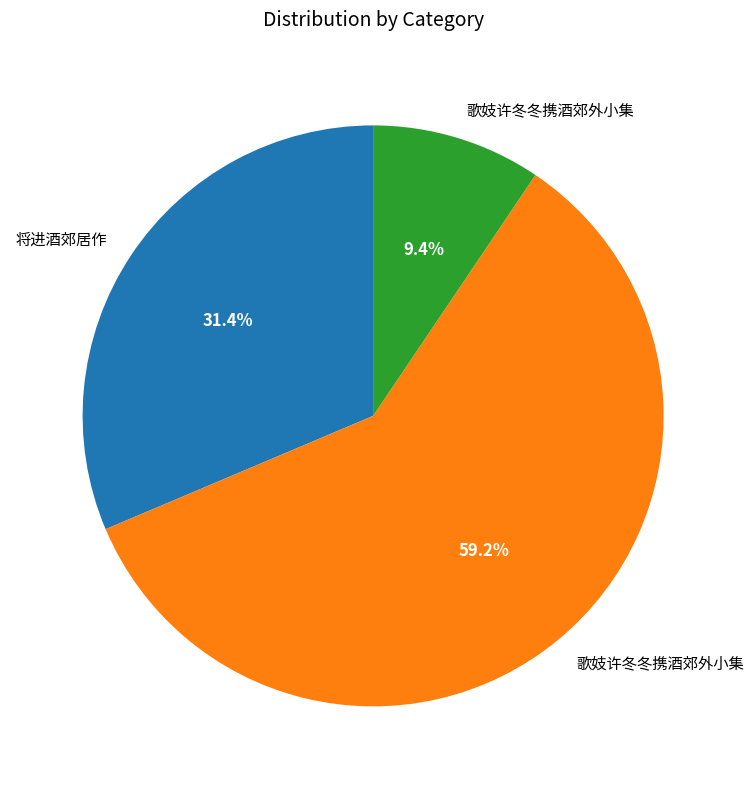

Count the number of slices in the pie.

3